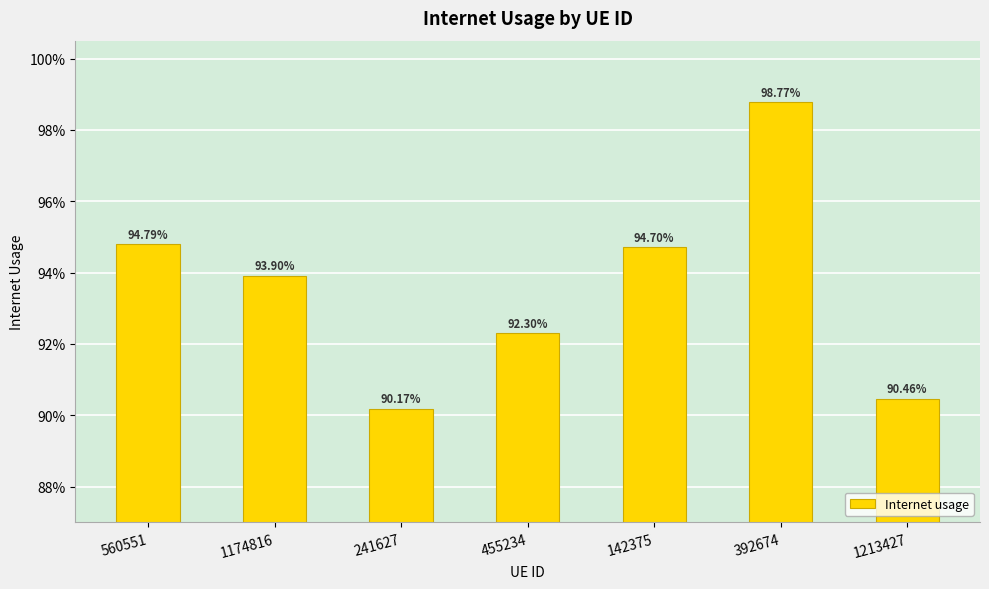

Count the values in the range 0 to 1.

7